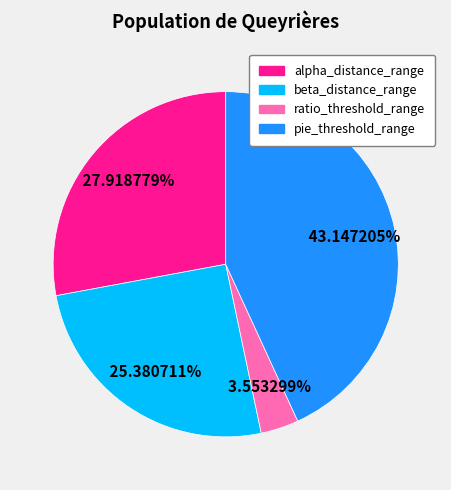

Is it true that pie_threshold_range is 52% of the pie?

False